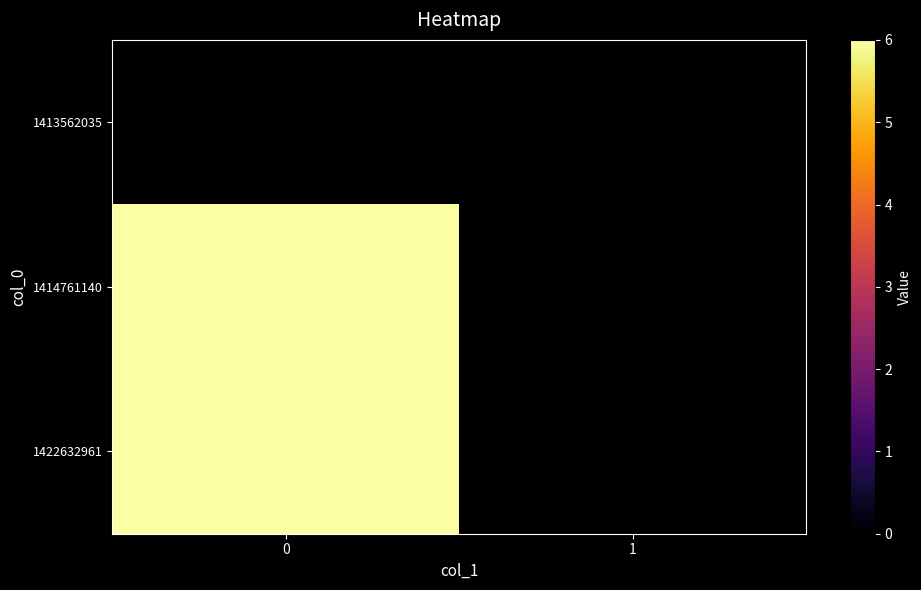

List the series in order of their peak value, highest first.

1414761140, 1422632961, 1413562035